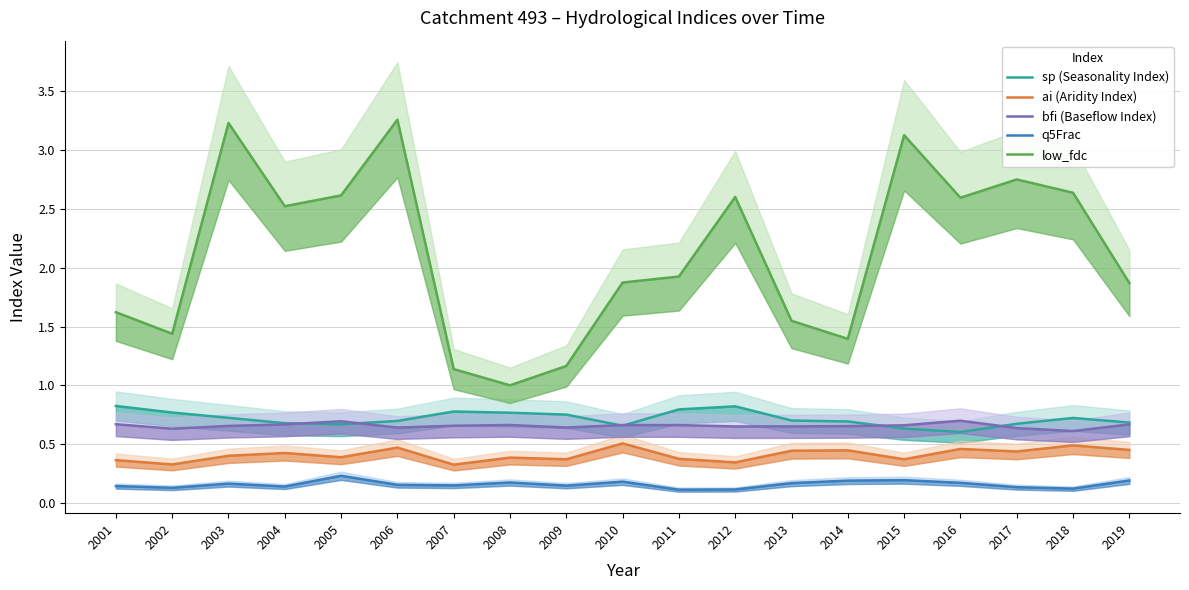

List the series in order of their peak value, lowest first.

q5Frac, ai (Aridity Index), bfi (Baseflow Index), sp (Seasonality Index), low_fdc